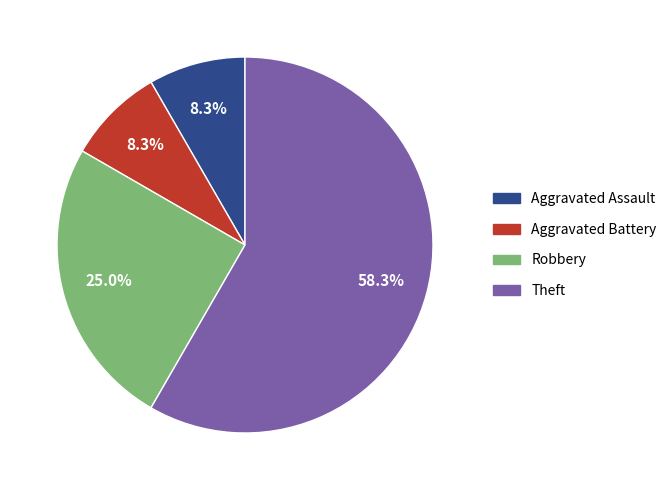

To the nearest percent, what percentage of the pie is Aggravated Battery?

8%